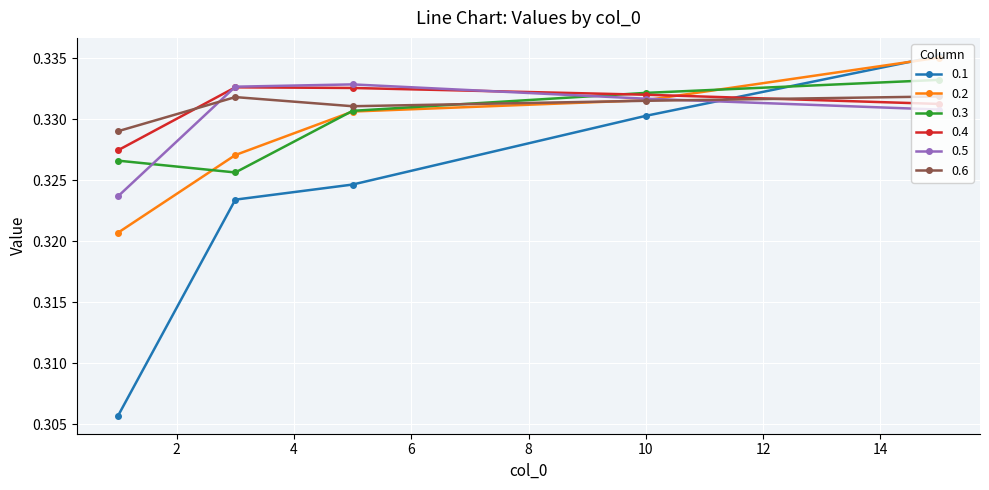

Which series has the widest spread of values?

0.1